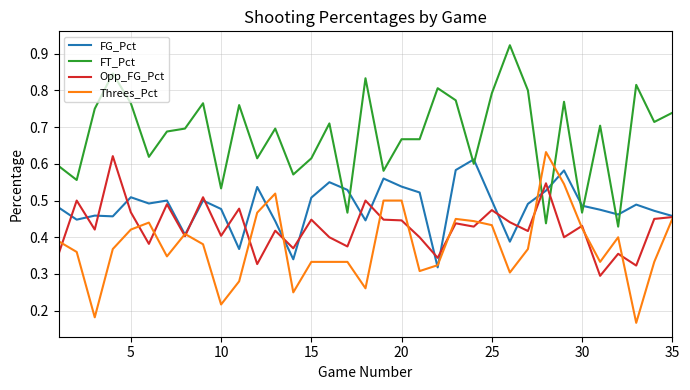

Rank the series by their average value, from lowest to highest.

Threes_Pct, Opp_FG_Pct, FG_Pct, FT_Pct